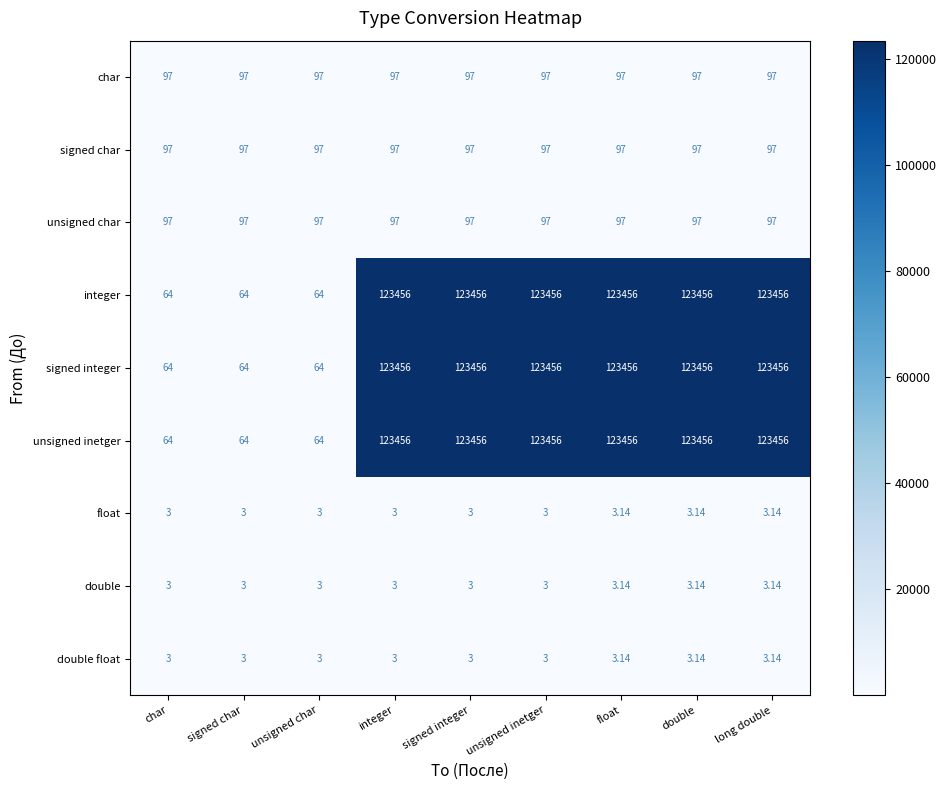

Is the value of float at unsigned inetger greater than the value of char at unsigned inetger?

No